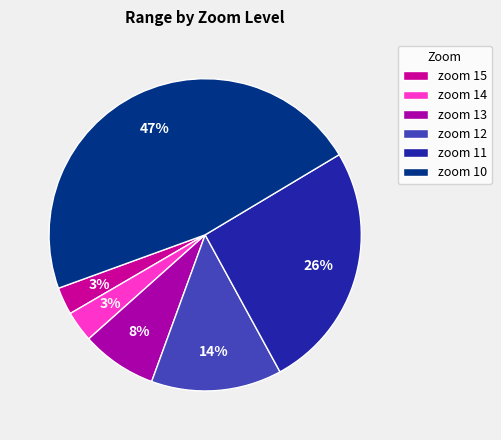

What is the smallest slice in the pie chart?

15